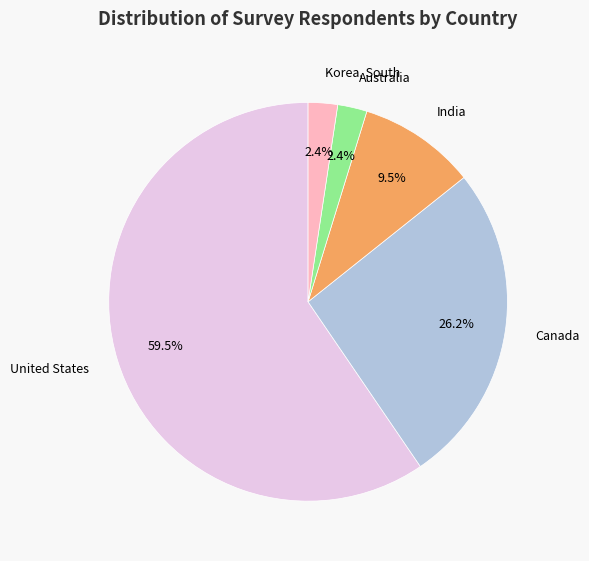

How many slices are in this pie chart?

5